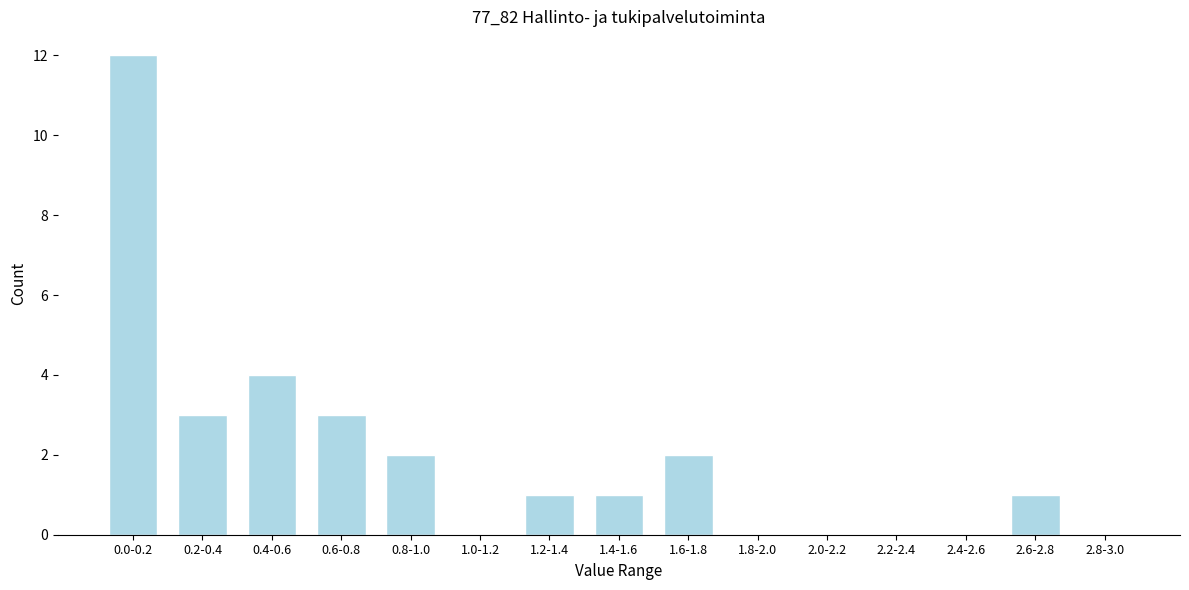

Reading right to left, list all the values displayed in this chart.

2.8-3.0=0	2.6-2.8=1	2.4-2.6=0	2.2-2.4=0	2.0-2.2=0	1.8-2.0=0	1.6-1.8=2	1.4-1.6=1	1.2-1.4=1	1.0-1.2=0	0.8-1.0=2	0.6-0.8=3	0.4-0.6=4	0.2-0.4=3	0.0-0.2=12